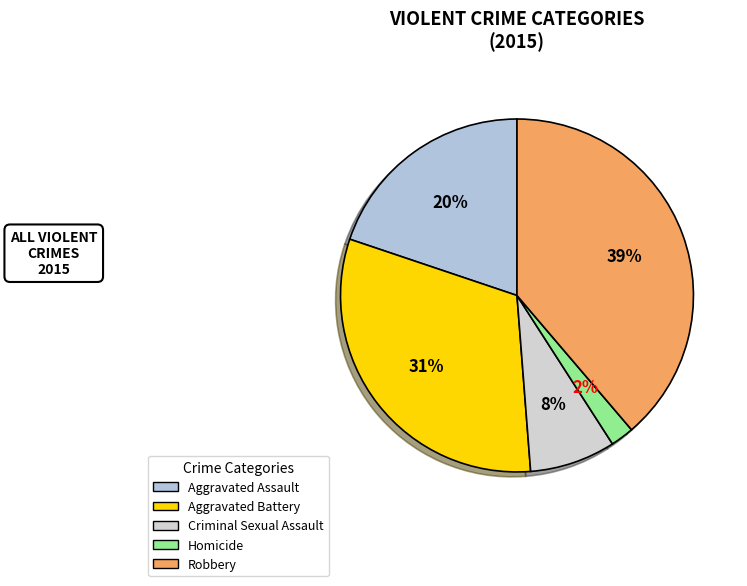

To the nearest percent, what is the combined percentage of Aggravated Assault and Aggravated Battery?

51%